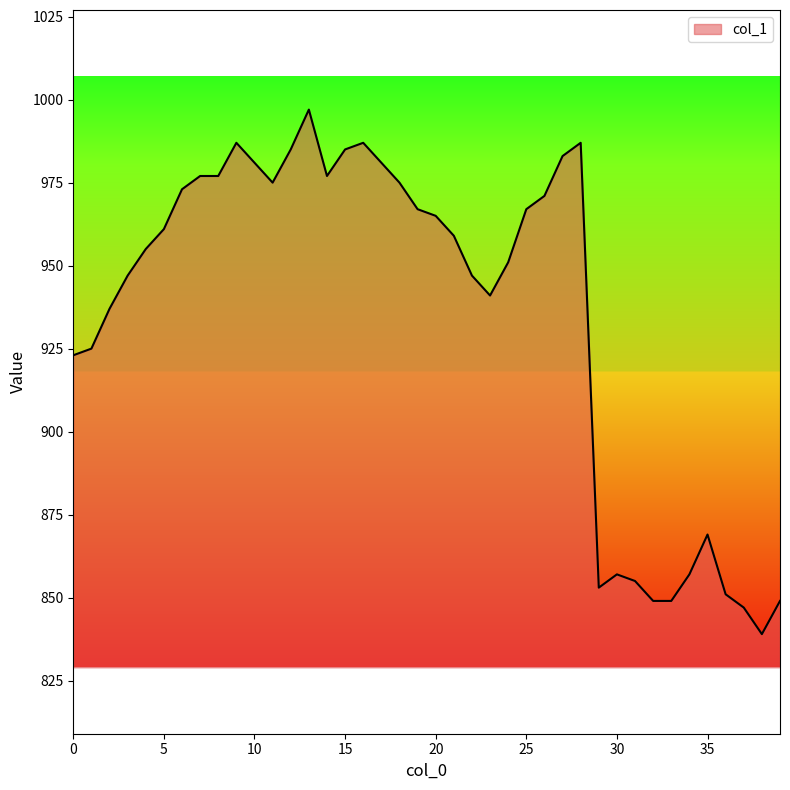

What is the difference between the maximum and minimum values?

158